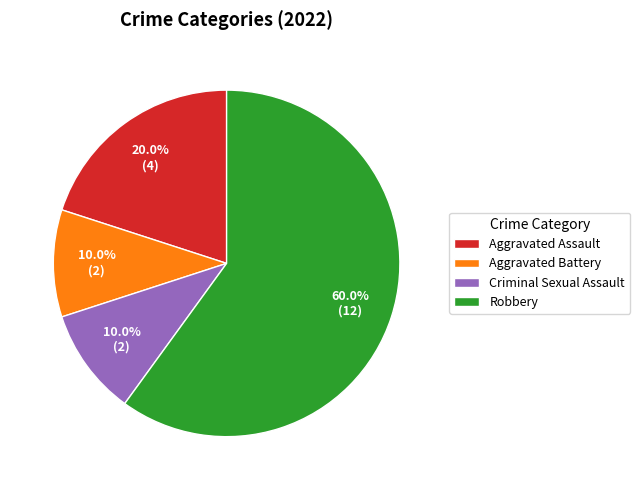

How many slices are in this pie chart?

4